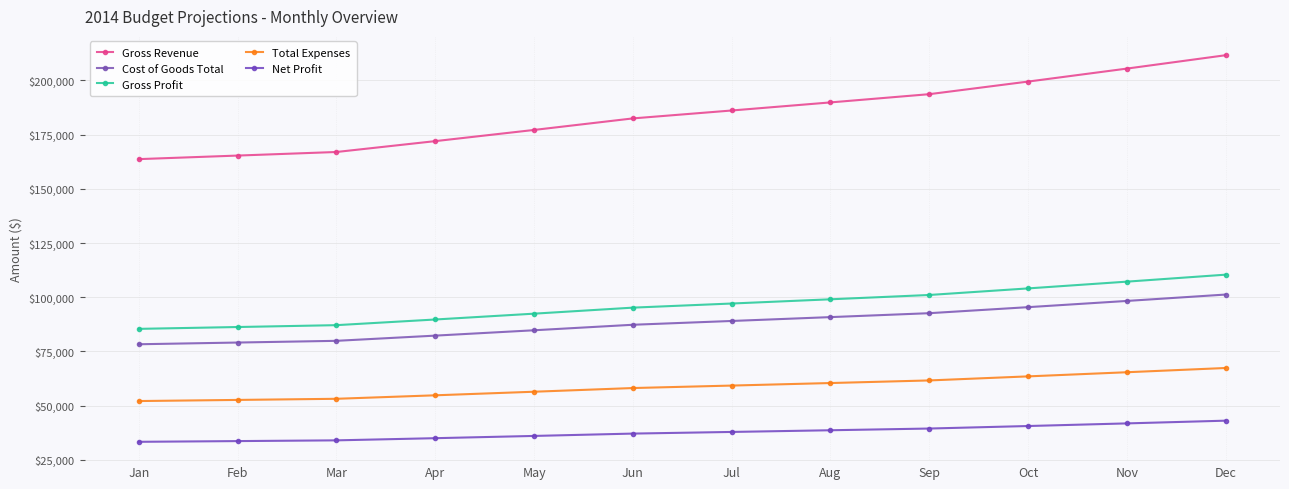

Does the chart have visible grid lines?

Yes